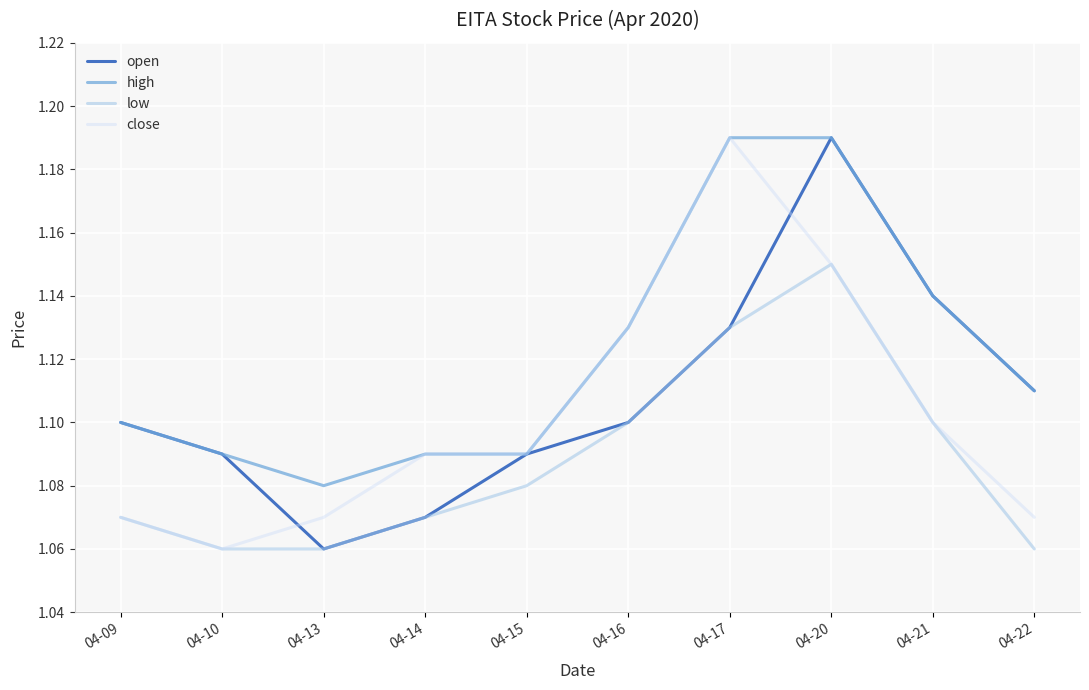

At which label does open reach its peak?

04-20